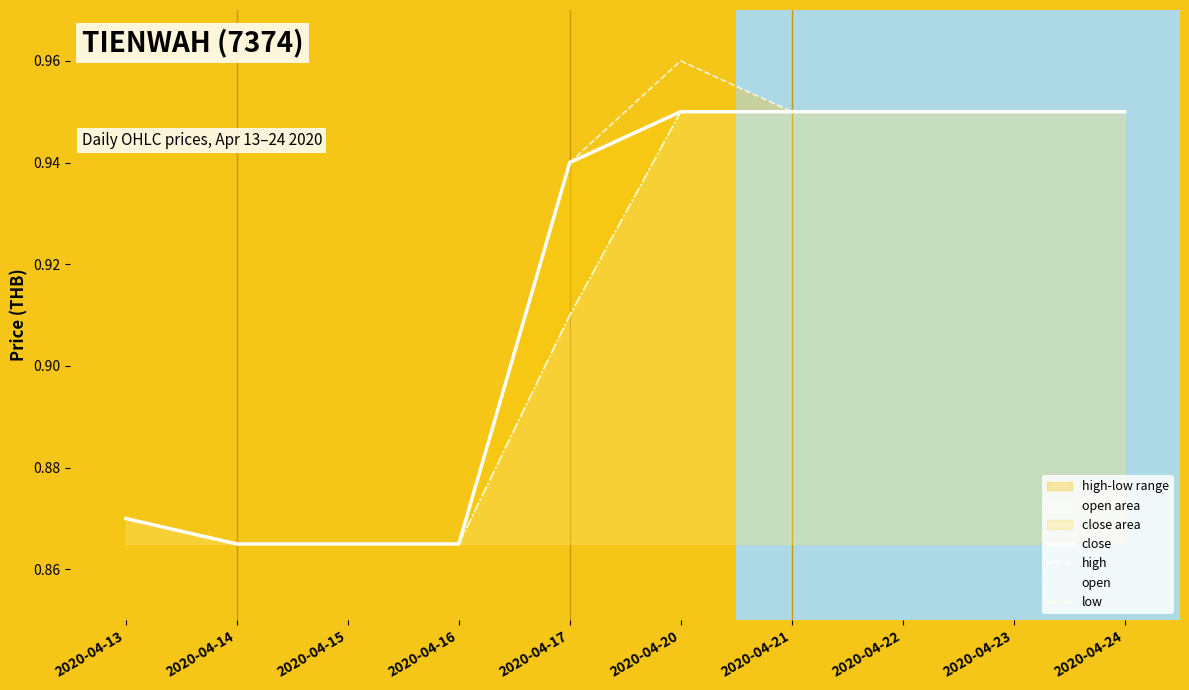

True or false: high and low cross at least once.

False